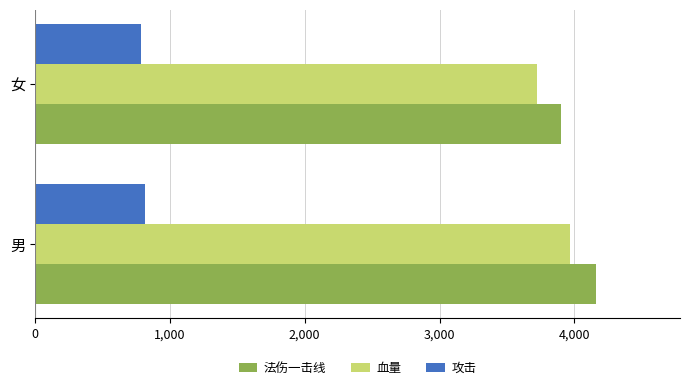

Count the number of data series in this chart.

3